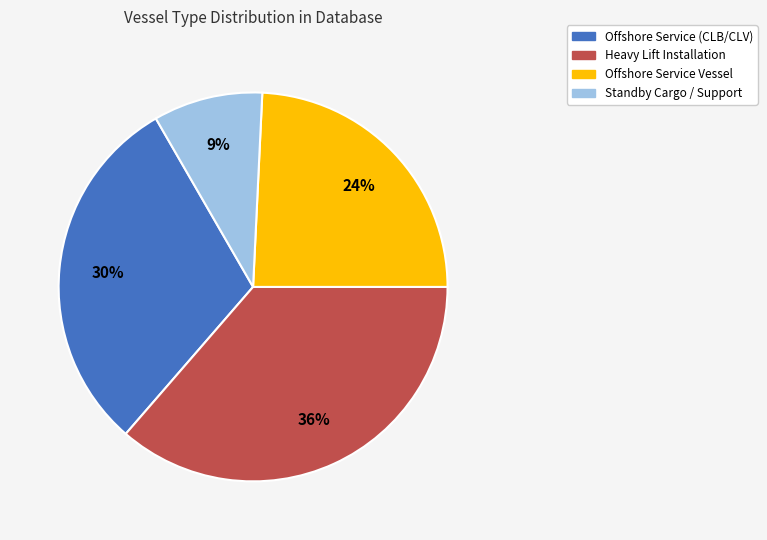

To the nearest percent, what is the difference between the Offshore Service (CLB/CLV) and Heavy Lift Installation slice percentages?

6%